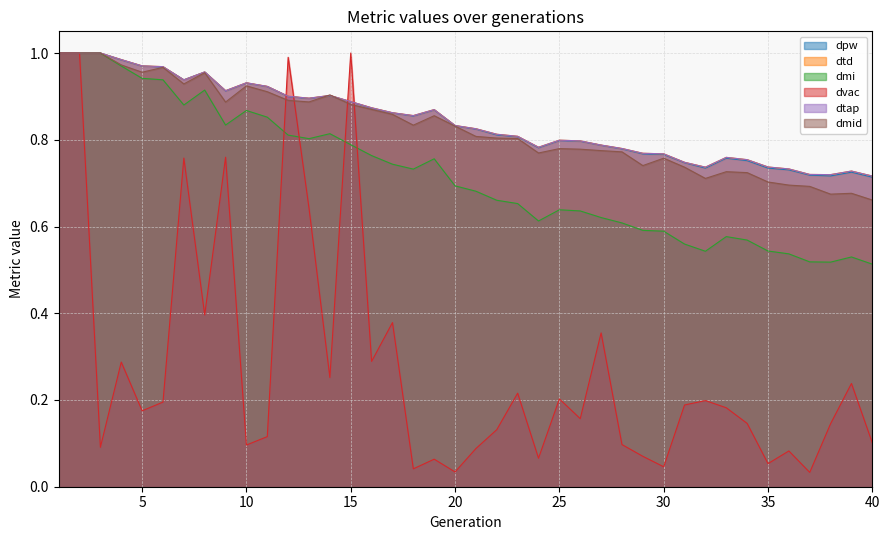

What is the value of the dtap point at the 2nd from the left?

1.0